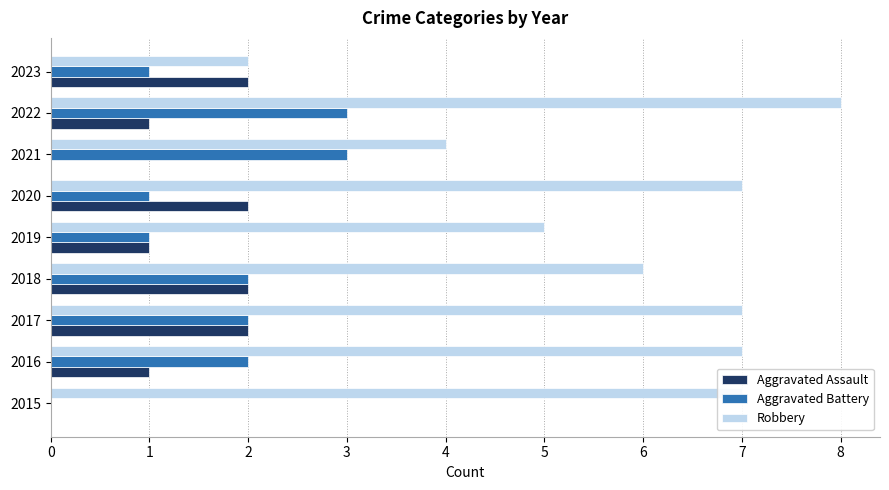

Is it true that Robbery equals 12 at 2015?

False